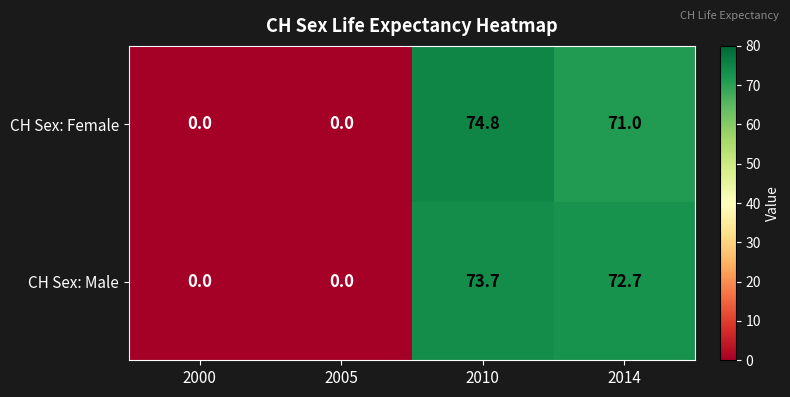

What is the maximum value shown in the chart?

74.8